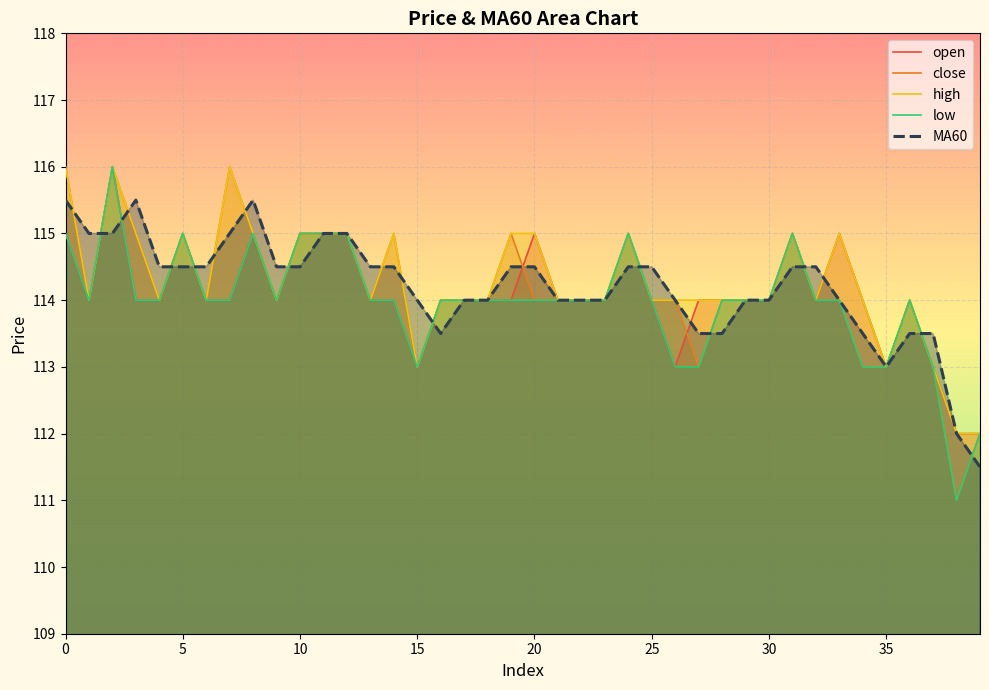

Reading right to left, extract all data points from this chart.

open: 112.0	112.0	113.0	114.0	113.0	114.0	115.0	114.0	115.0	114.0	114.0	114.0	114.0	113.0	114.0	115.0	114.0	114.0	114.0	115.0	114.0	114.0	114.0	114.0	113.0	114.0	114.0	115.0	115.0	115.0	114.0	115.0	114.0	114.0	115.0	114.0	114.0	116.0	114.0	115.0
close: 112.0	111.0	113.0	114.0	113.0	113.0	114.0	114.0	115.0	114.0	114.0	114.0	113.0	114.0	114.0	115.0	114.0	114.0	114.0	114.0	115.0	114.0	114.0	114.0	113.0	115.0	114.0	115.0	115.0	115.0	114.0	115.0	116.0	114.0	115.0	114.0	115.0	116.0	114.0	116.0
high: 112.0	112.0	113.0	114.0	113.0	114.0	115.0	114.0	115.0	114.0	114.0	114.0	114.0	114.0	114.0	115.0	114.0	114.0	114.0	115.0	115.0	114.0	114.0	114.0	113.0	115.0	114.0	115.0	115.0	115.0	114.0	115.0	116.0	114.0	115.0	114.0	115.0	116.0	114.0	116.0
low: 112.0	111.0	113.0	114.0	113.0	113.0	114.0	114.0	115.0	114.0	114.0	114.0	113.0	113.0	114.0	115.0	114.0	114.0	114.0	114.0	114.0	114.0	114.0	114.0	113.0	114.0	114.0	115.0	115.0	115.0	114.0	115.0	114.0	114.0	115.0	114.0	114.0	116.0	114.0	115.0
MA60: 111.5	112.0	113.5	113.5	113.0	113.5	114.0	114.5	114.5	114.0	114.0	113.5	113.5	114.0	114.5	114.5	114.0	114.0	114.0	114.5	114.5	114.0	114.0	113.5	114.0	114.5	114.5	115.0	115.0	114.5	114.5	115.5	115.0	114.5	114.5	114.5	115.5	115.0	115.0	115.5